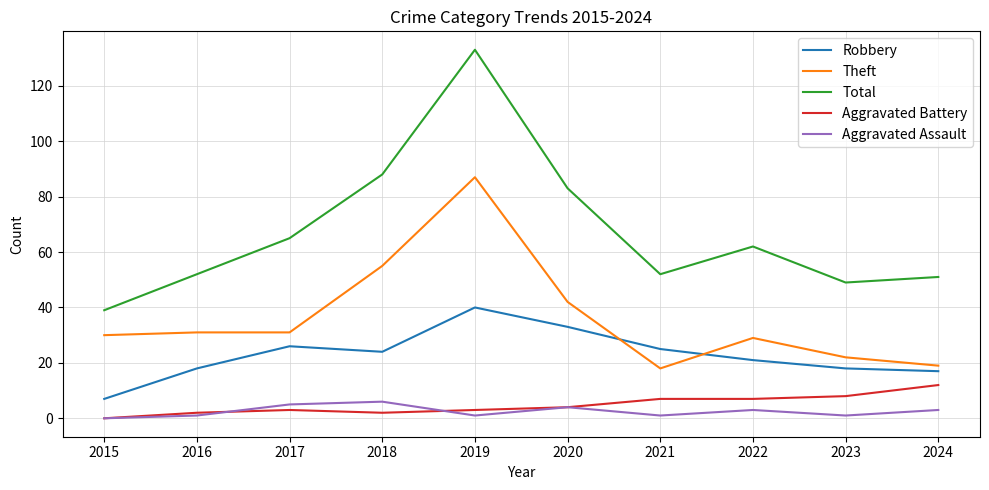

At which category does the chart reach its peak across all series?

2019